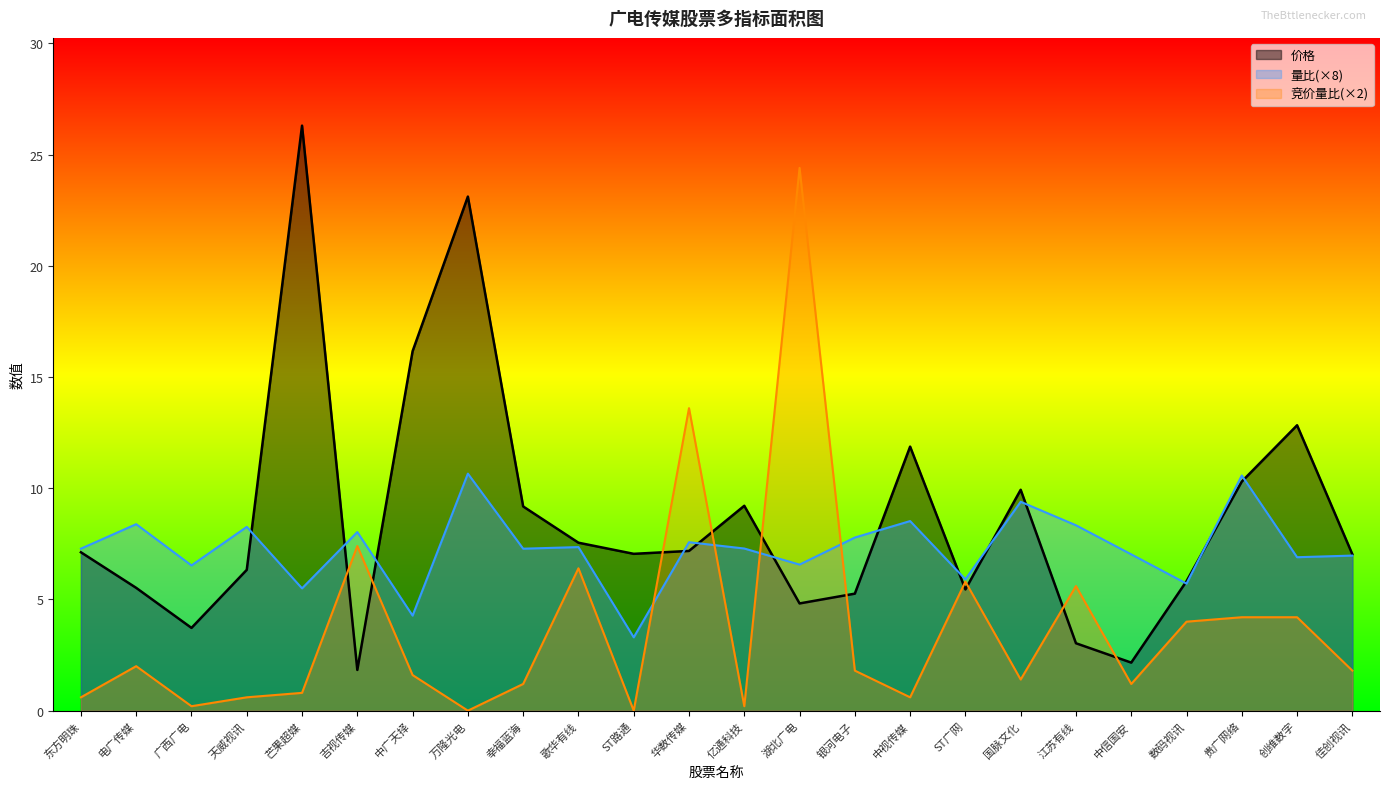

Where does the 量比 series first go above 7?

东方明珠